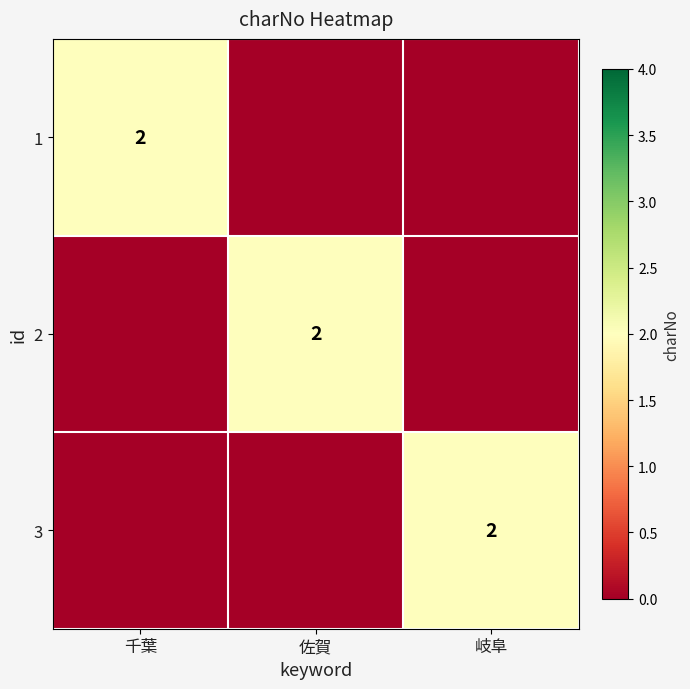

The value of 2 at 佐賀 is 1. True or false?

False